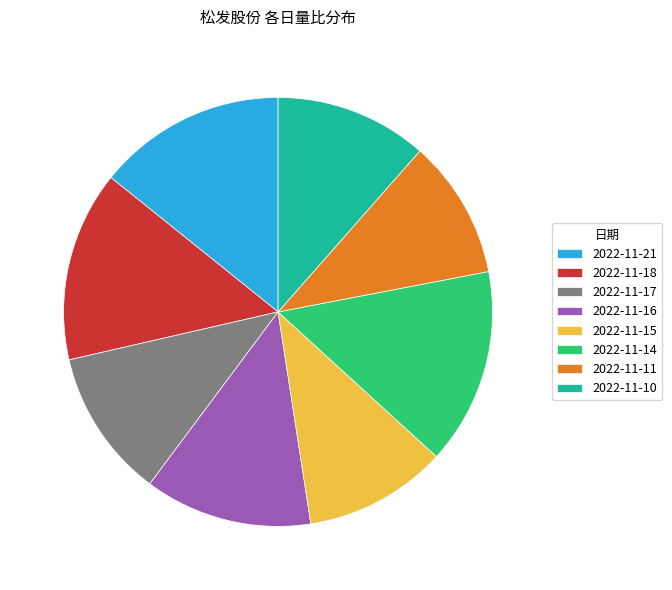

What is the ratio of the value at 2022-11-10 to the value at 2022-11-14?

0.8